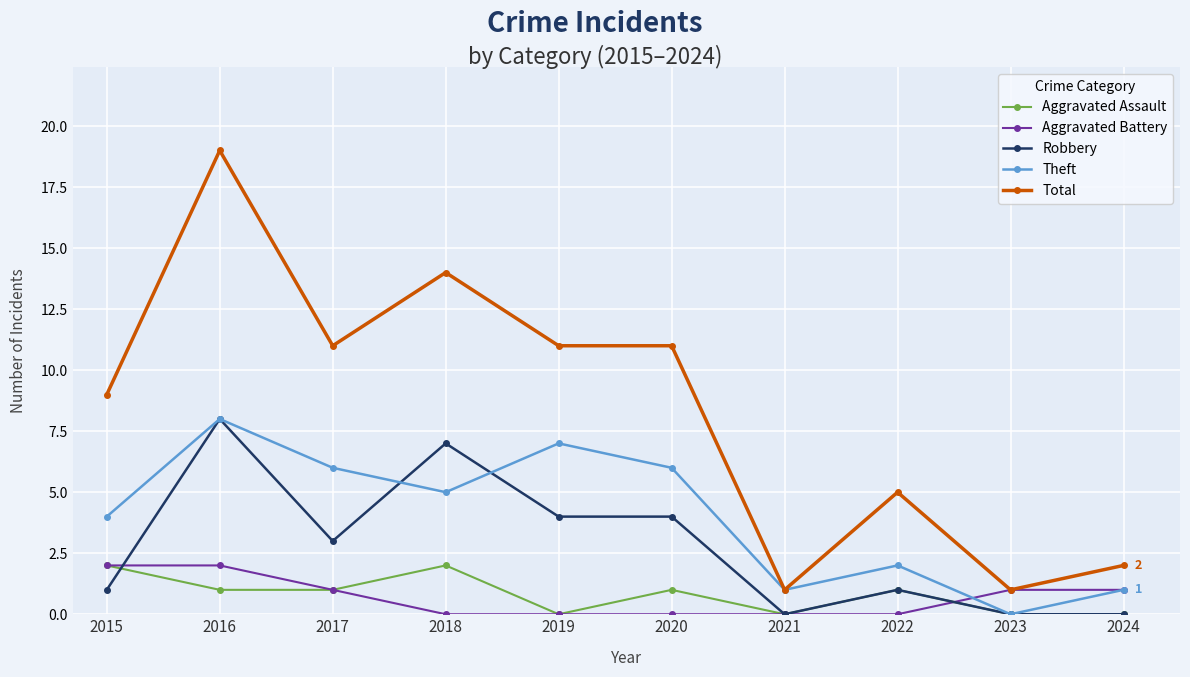

True or false: Aggravated Assault has more than 2 points higher than both neighbors.

True